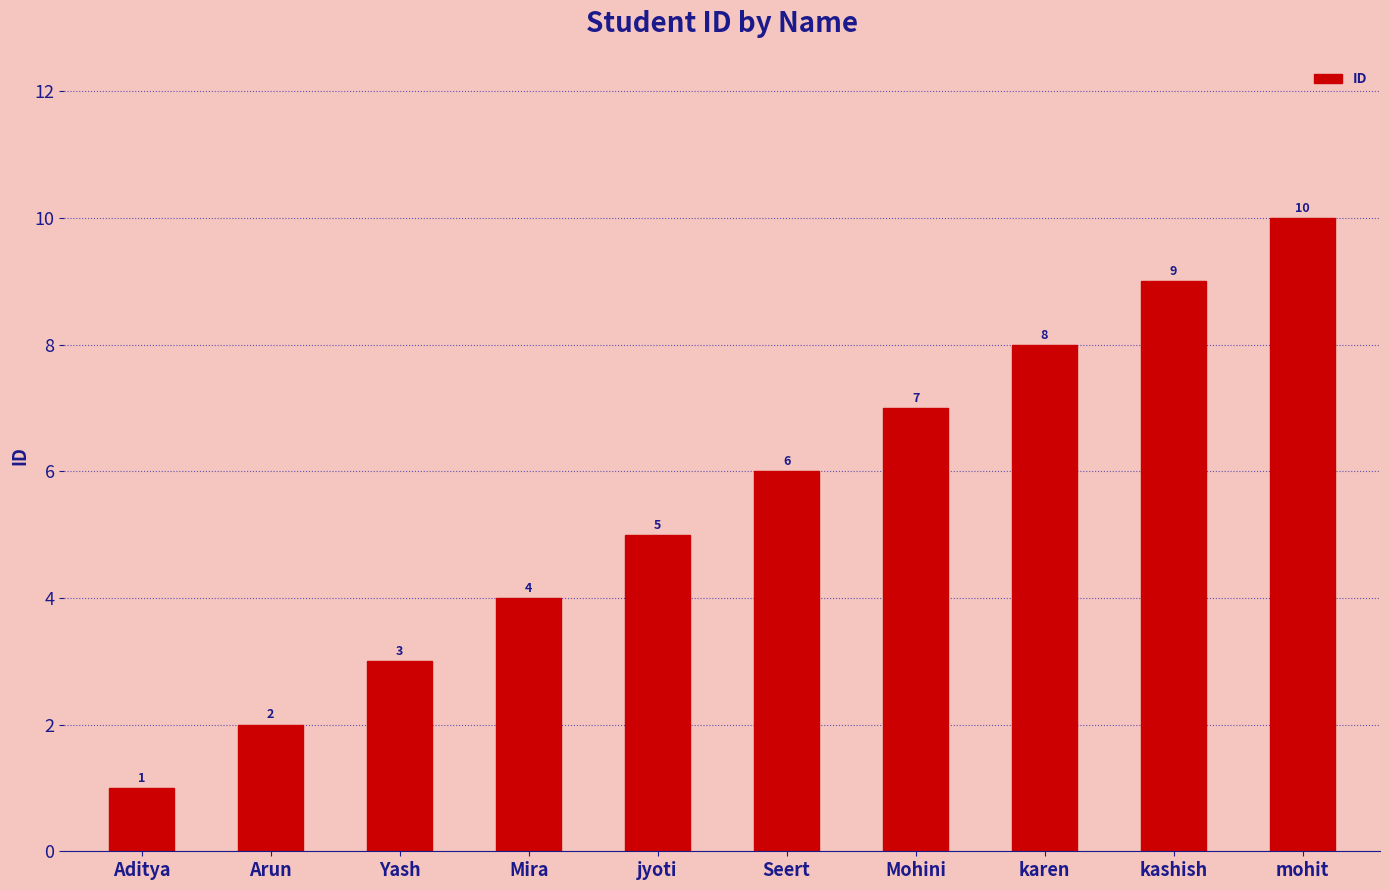

What is the sum of all values?

55